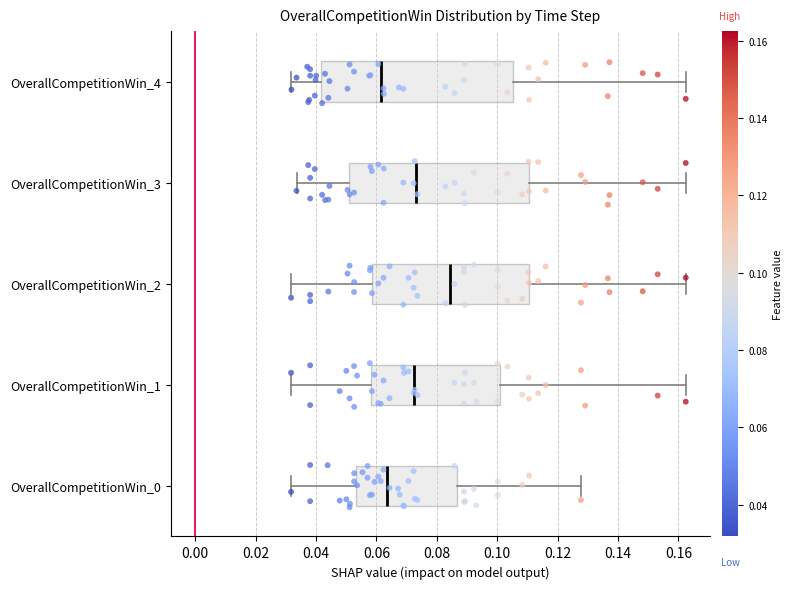

Where does the left whisker of the box for OverallCompetitionWin_3 end on the x-axis? The values are not printed on the chart, so give them approximately, as read against the axis.

0.034